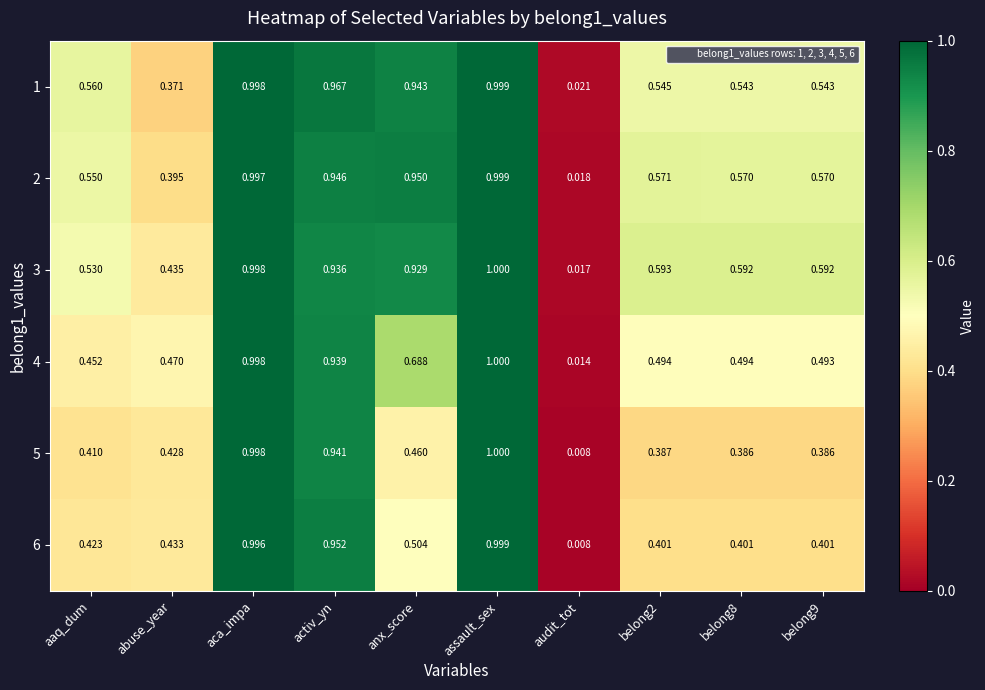

At which label is 6 closest to 0?

audit_tot